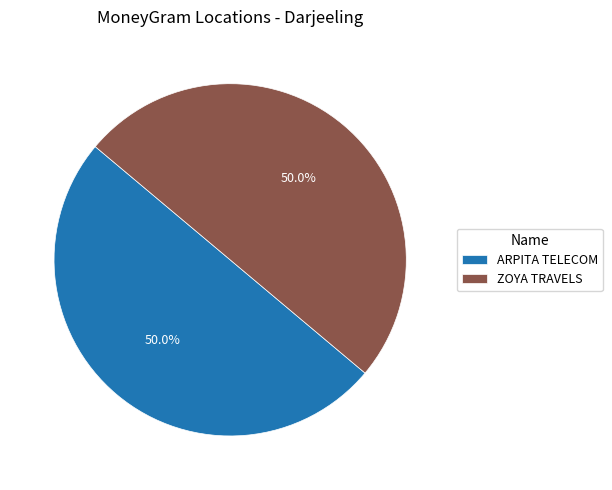

What portion of the pie excludes ARPITA TELECOM?

50.0%